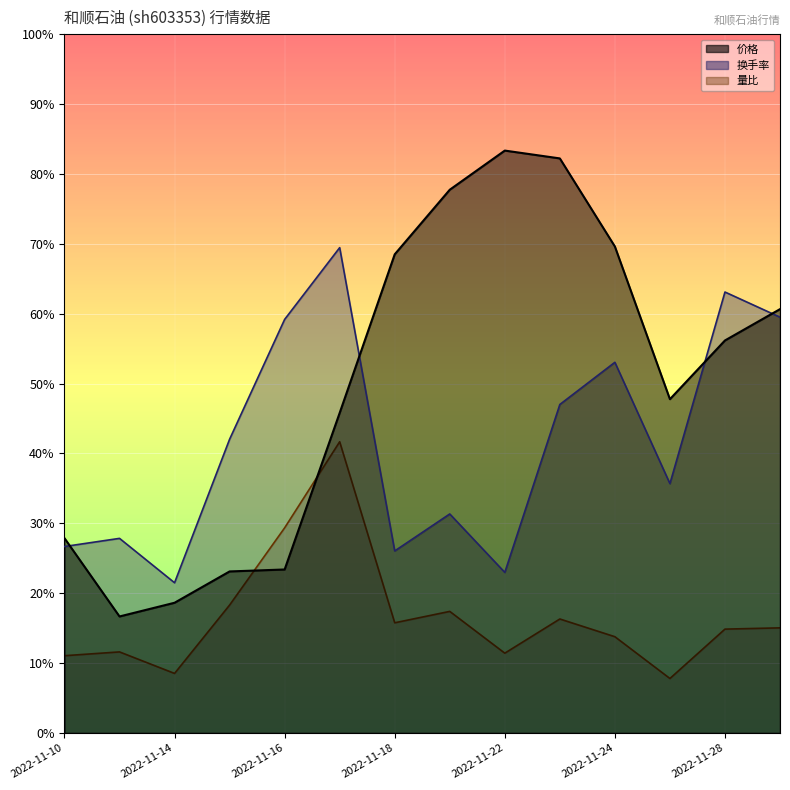

Which label corresponds to the smallest value in the chart?

2022-11-25